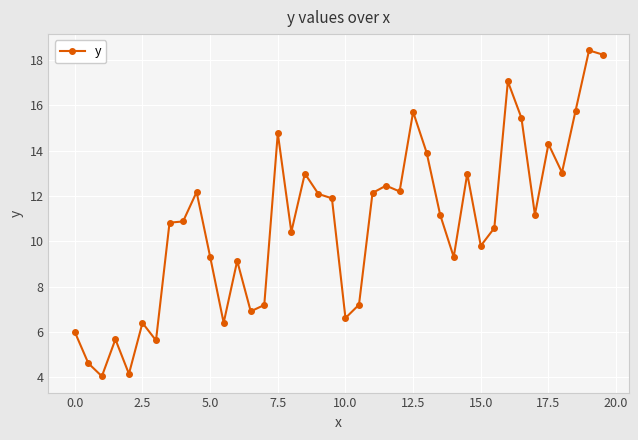

How many lines are shown in the chart?

1